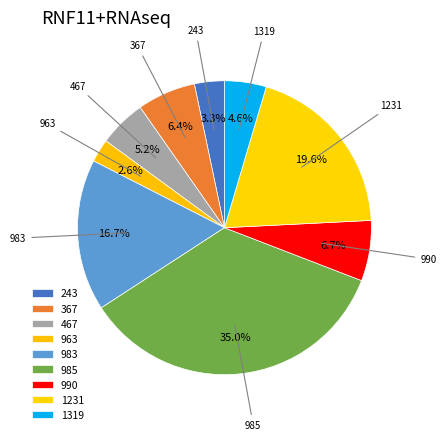

What percentage do 983 and 985 together represent?

51.6%